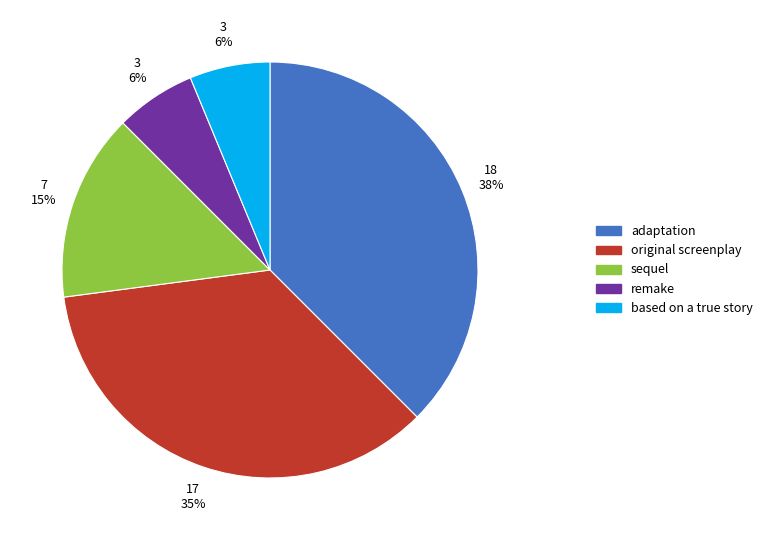

To the nearest percent, what is the difference between the original screenplay and based on a true story slice percentages?

29%